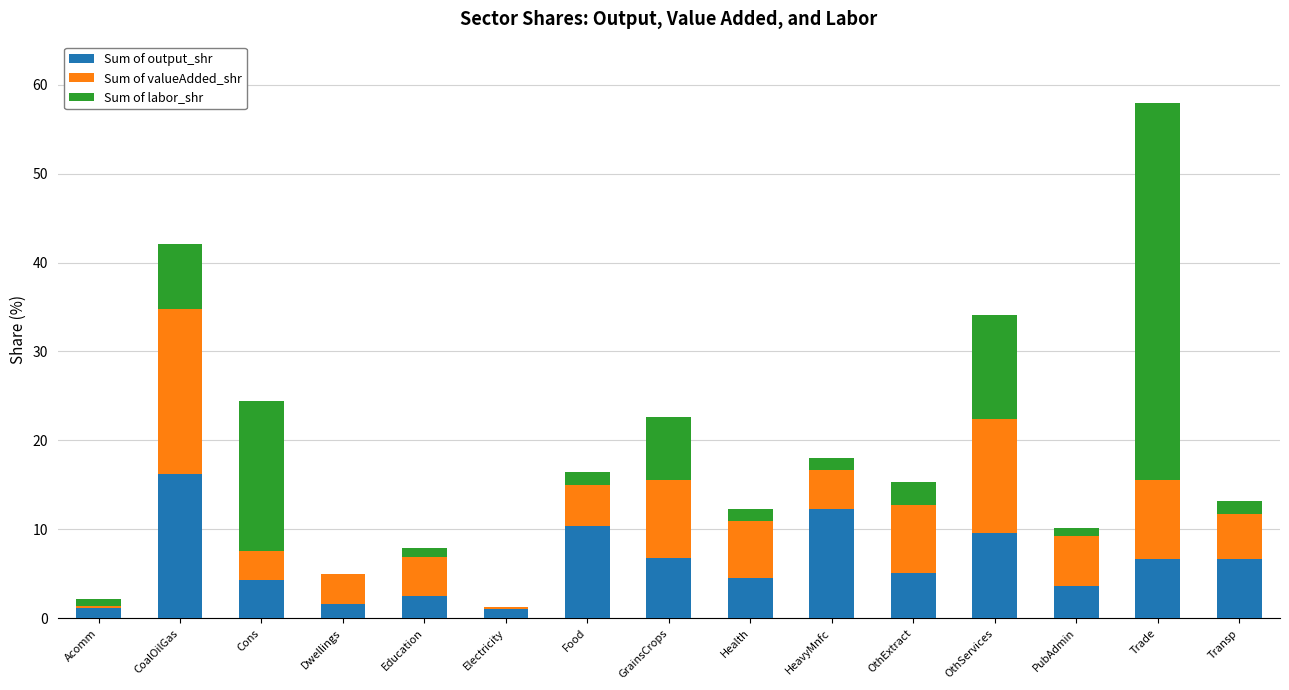

What value does the Sum of output_shr series have at Food?

10.4